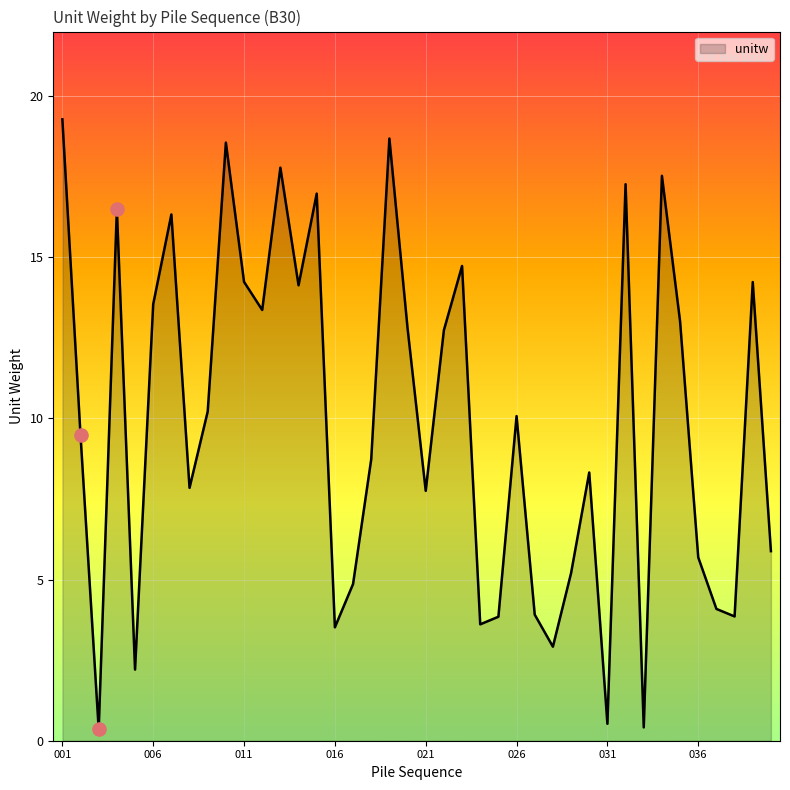

What is the difference between the maximum and minimum values?

18.9